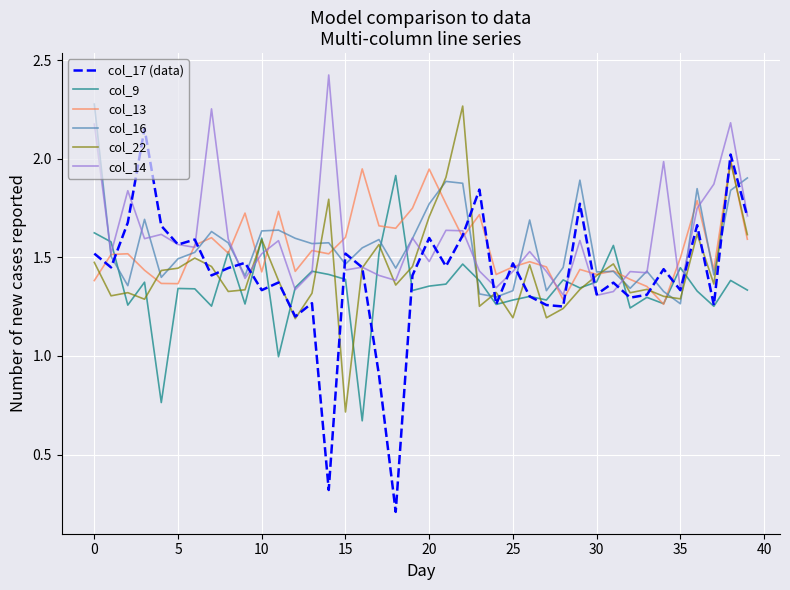

Which series has the largest range (max minus min)?

col_17 (data)